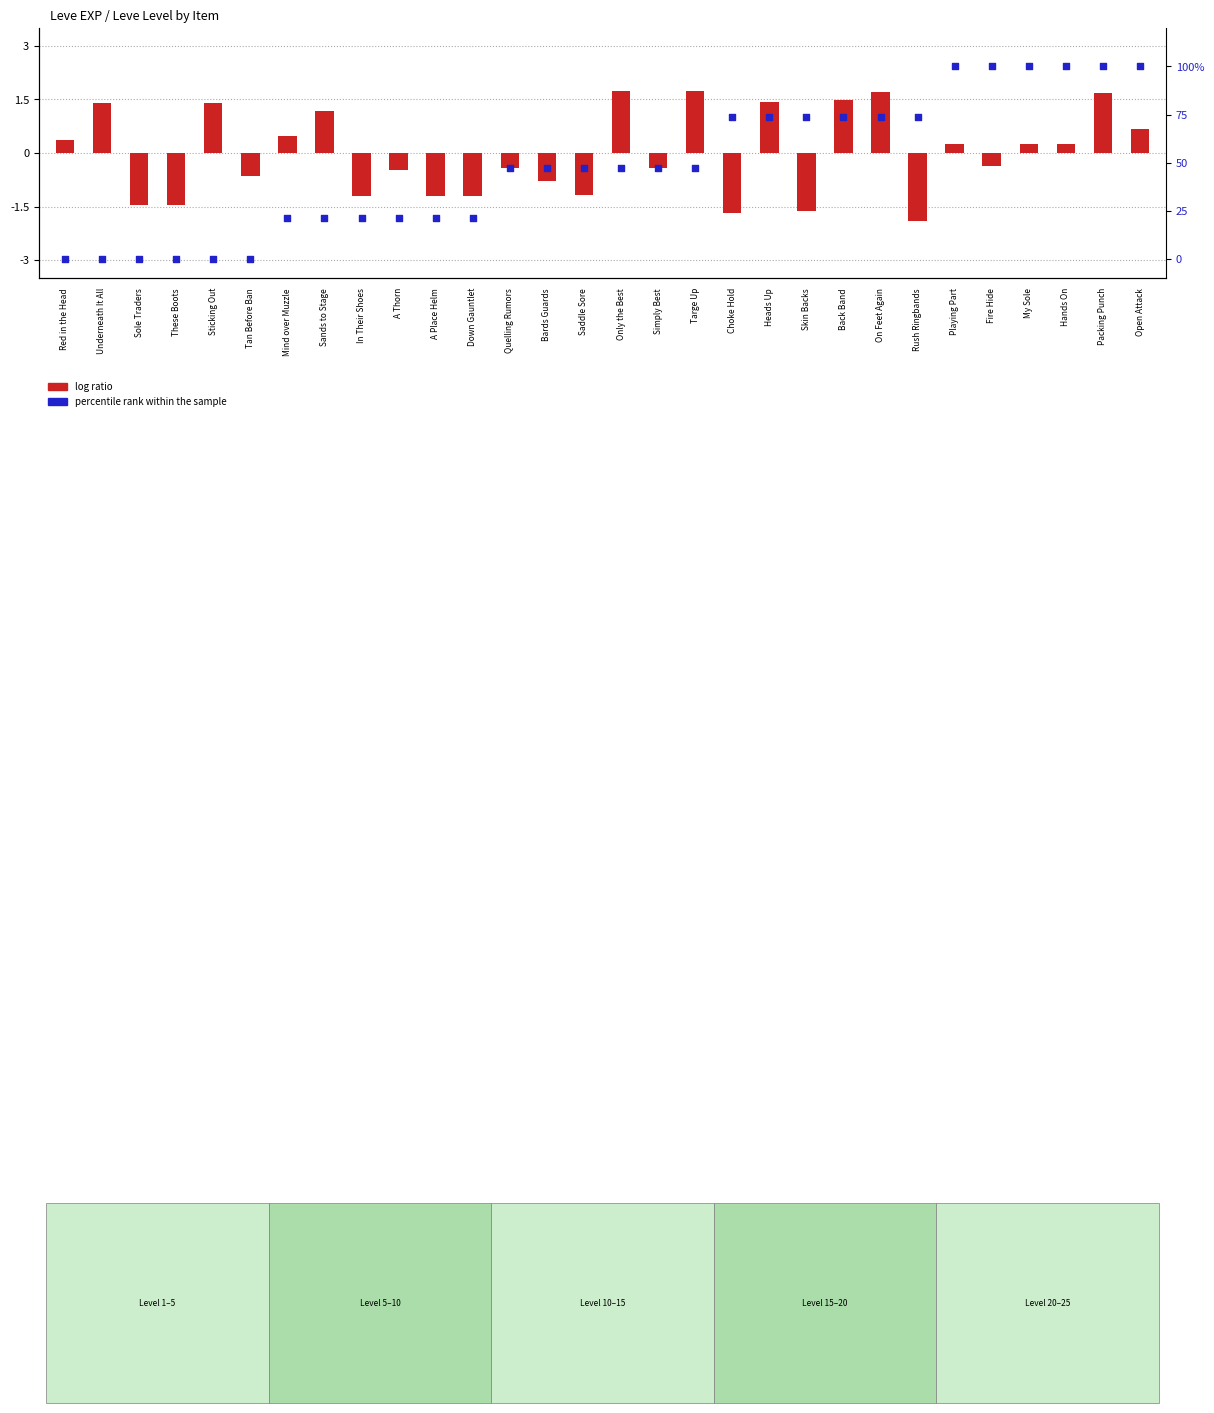

Which series reaches the minimum Y coordinate?

log ratio